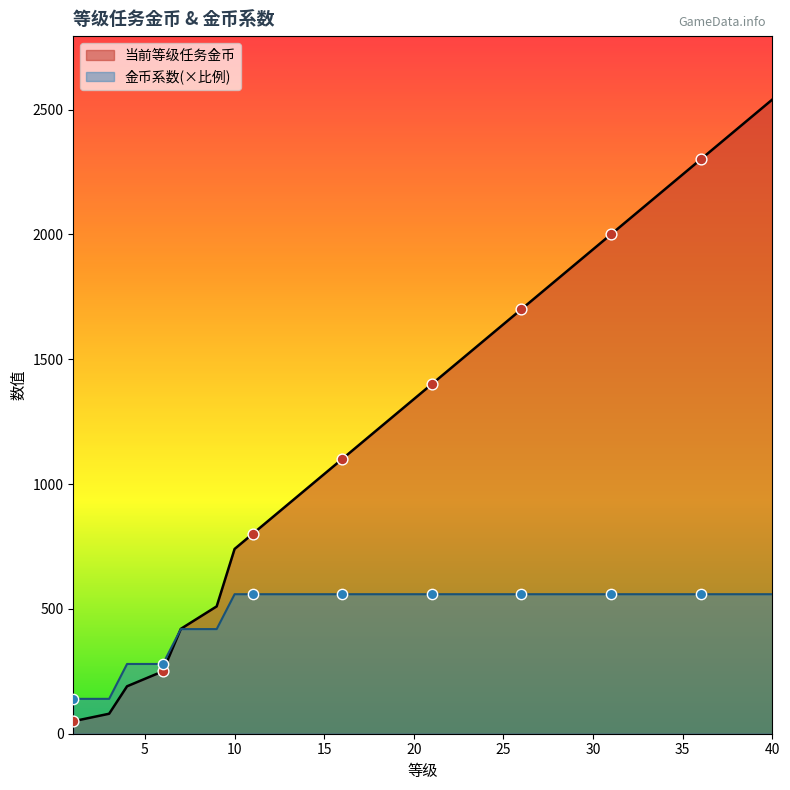

Which series has the widest spread of Y values?

当前等级任务金币